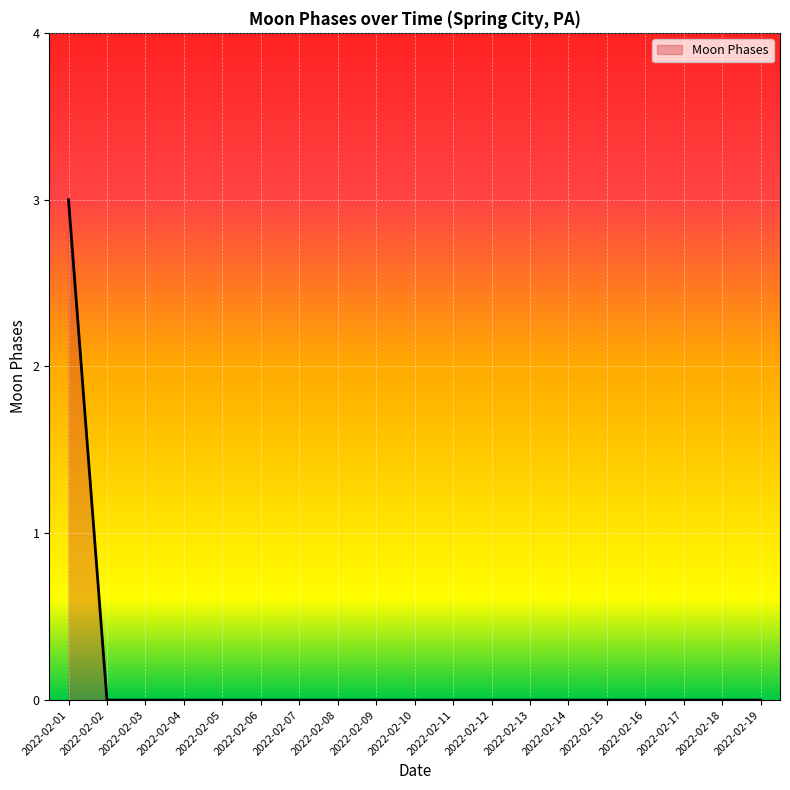

Is it true that the value at 2022-02-18 is 0?

True